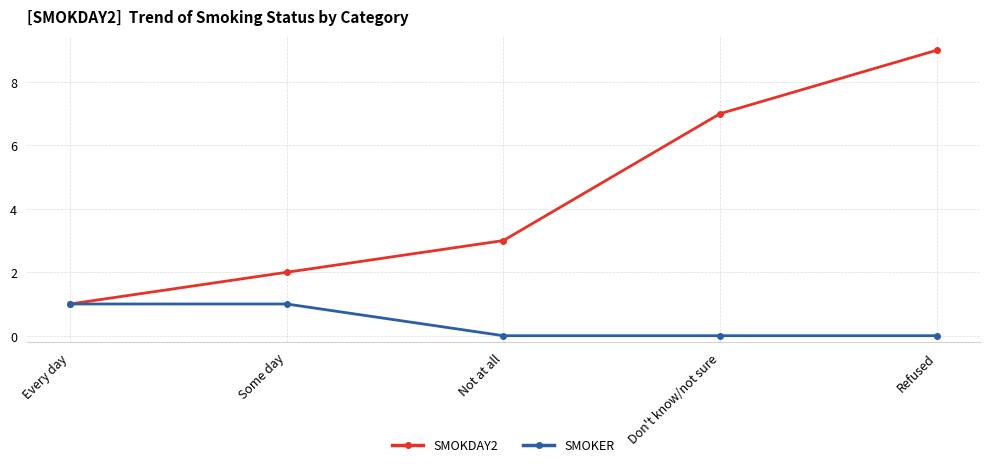

The value of SMOKER at Not at all is 0. True or false?

True